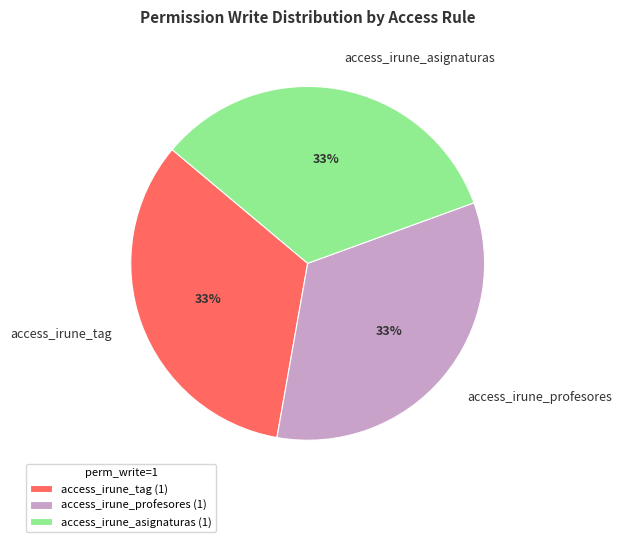

Approximately how many times larger is the value at access_irune_profesores compared to access_irune_tag?

1.0